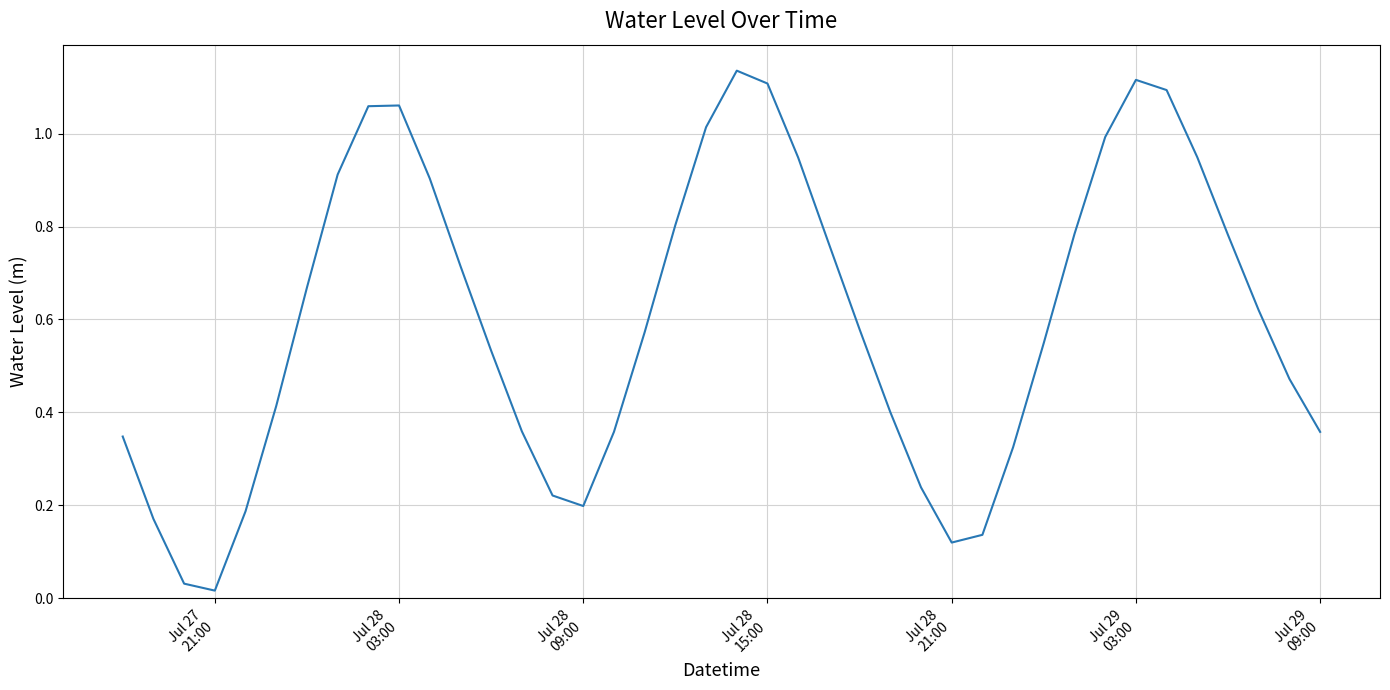

True or false: there are more than 2 points higher than both neighbors.

True